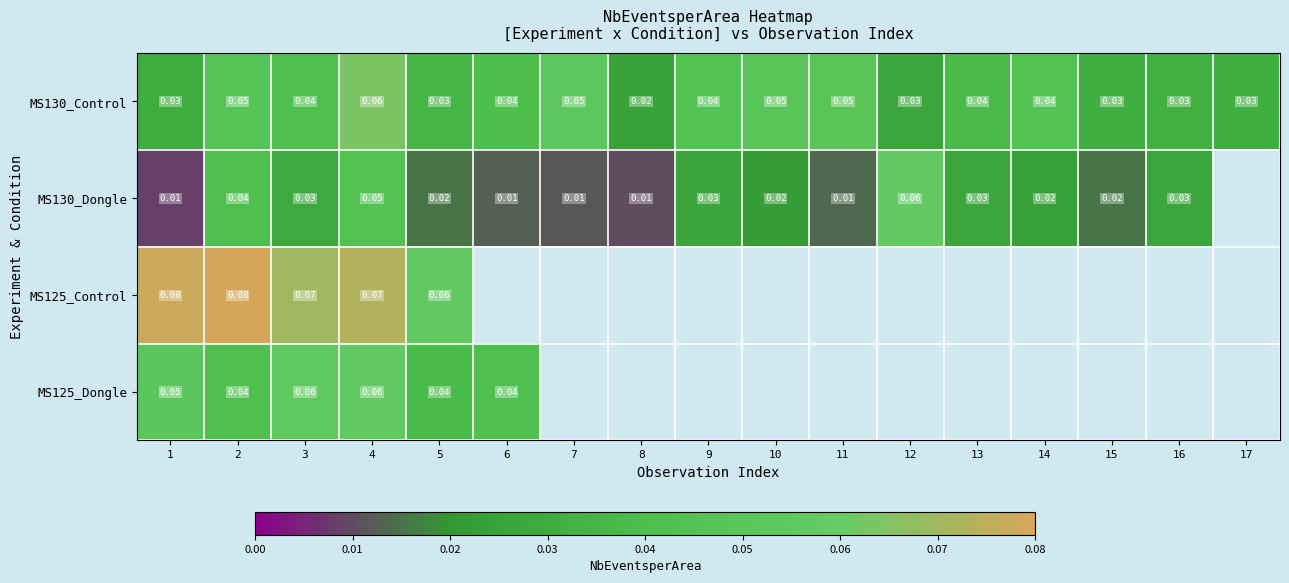

Is the value of MS125_Control at 3 greater than the value of MS130_Control at 6?

Yes